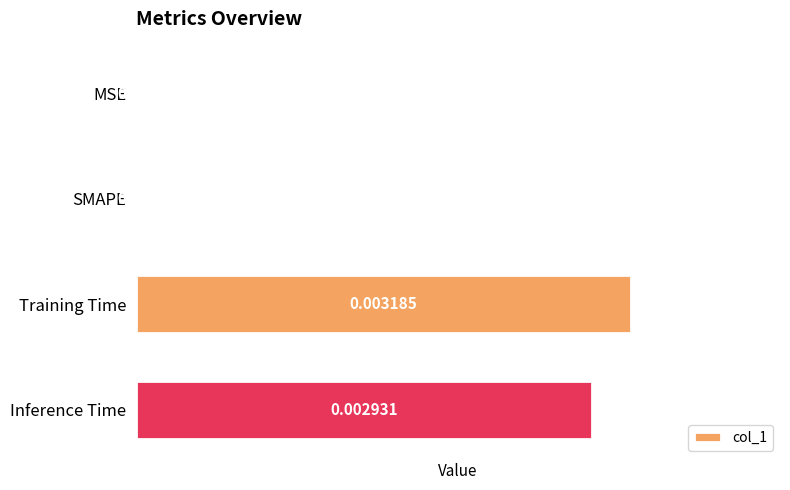

How many distinct data groups are displayed?

1